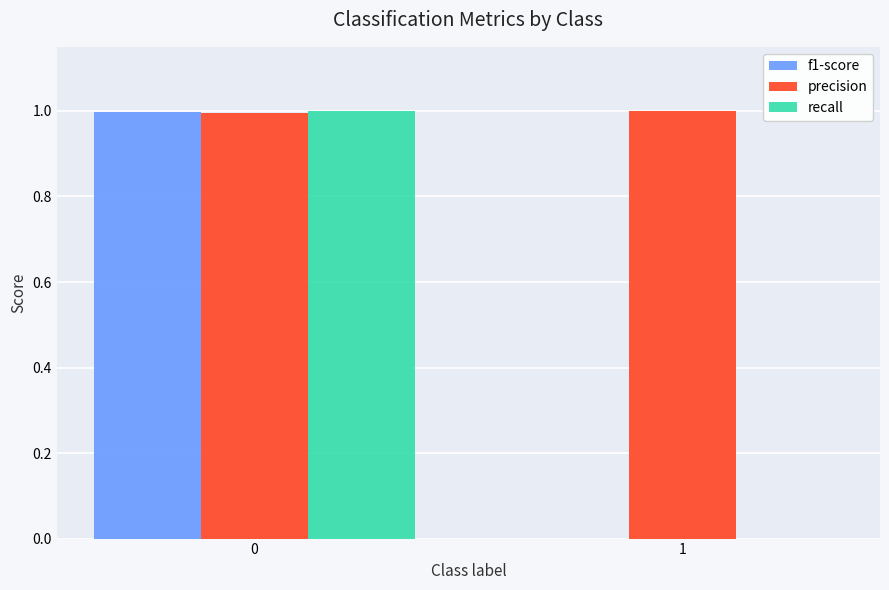

Reading right to left, extract all data points from this chart.

f1-score: 0.0	1.0
precision: 1.0	1.0
recall: 0.0	1.0